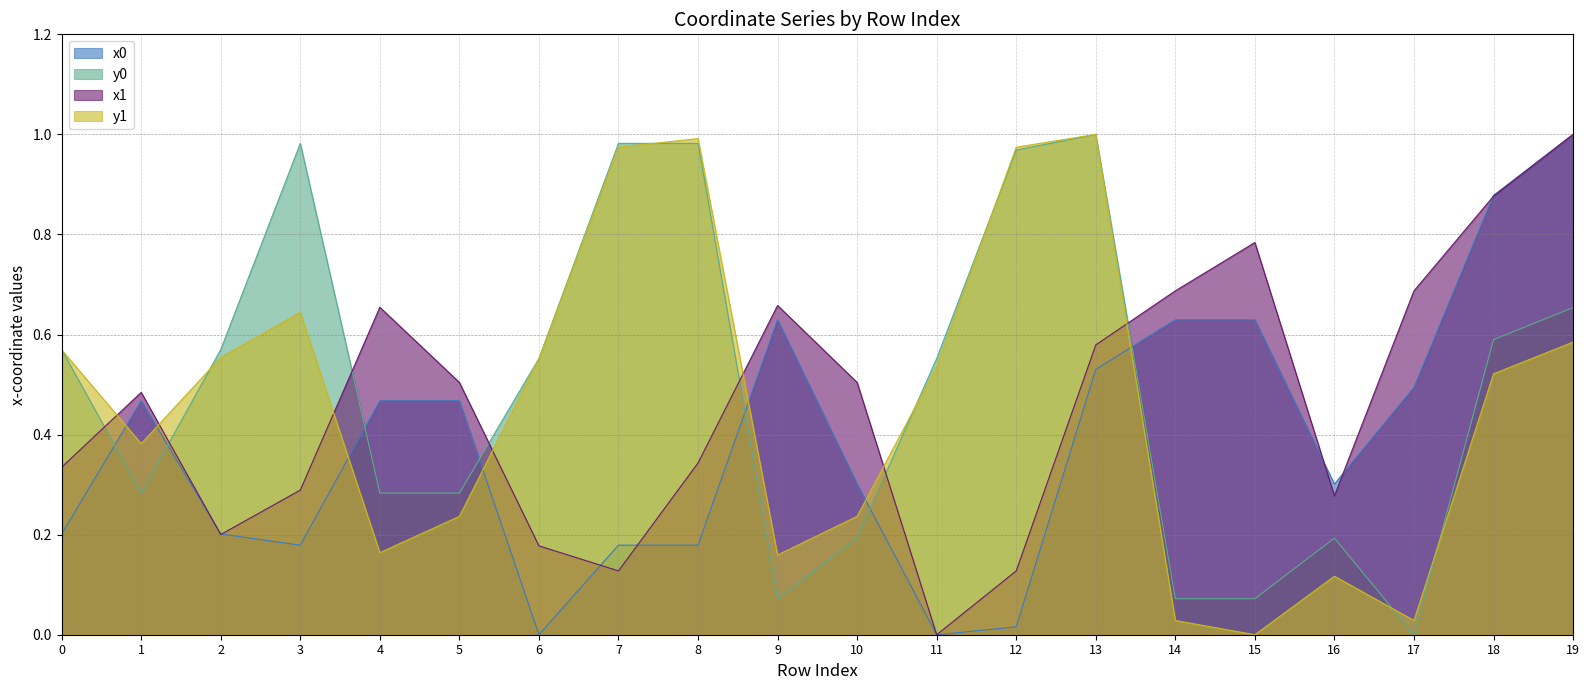

At which label does y1 reach its minimum?

15